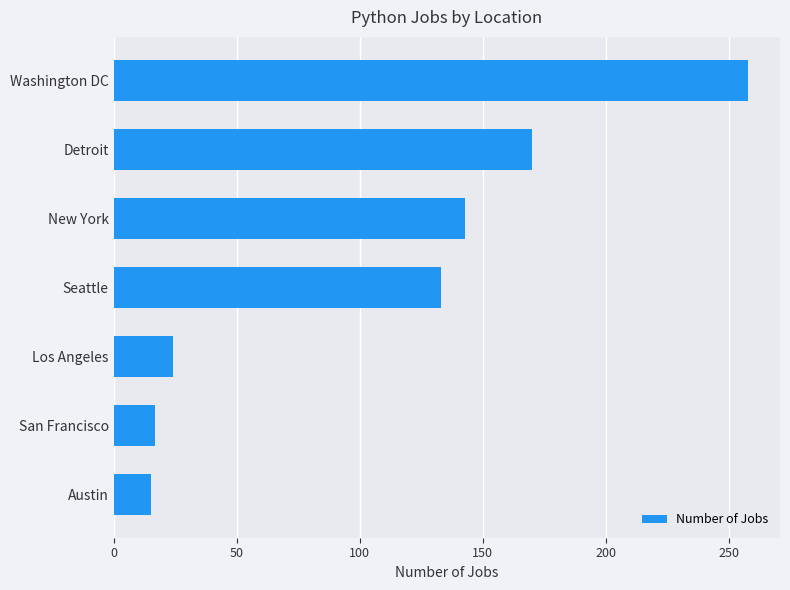

Is it true that the value at Austin is 15?

True